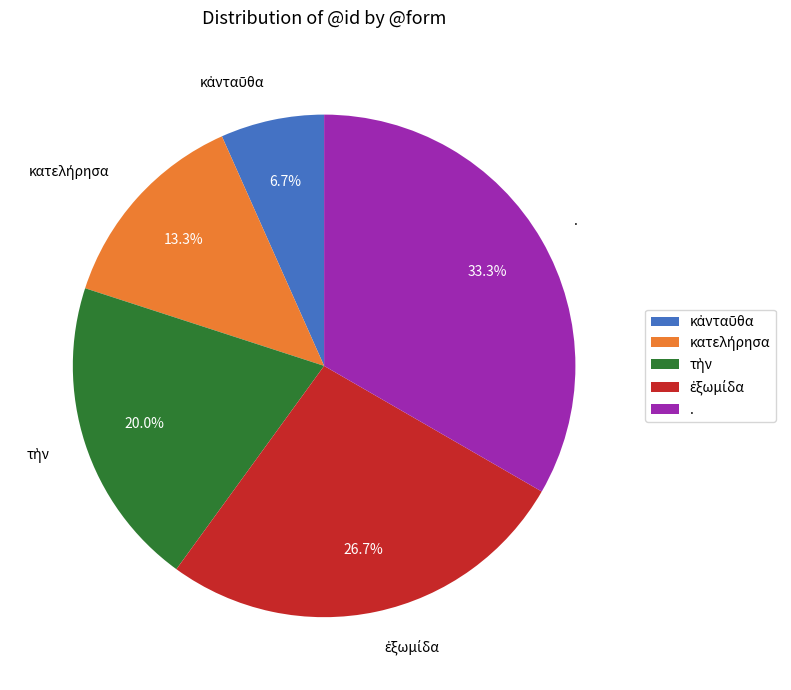

Which category has the biggest portion of the pie?

.